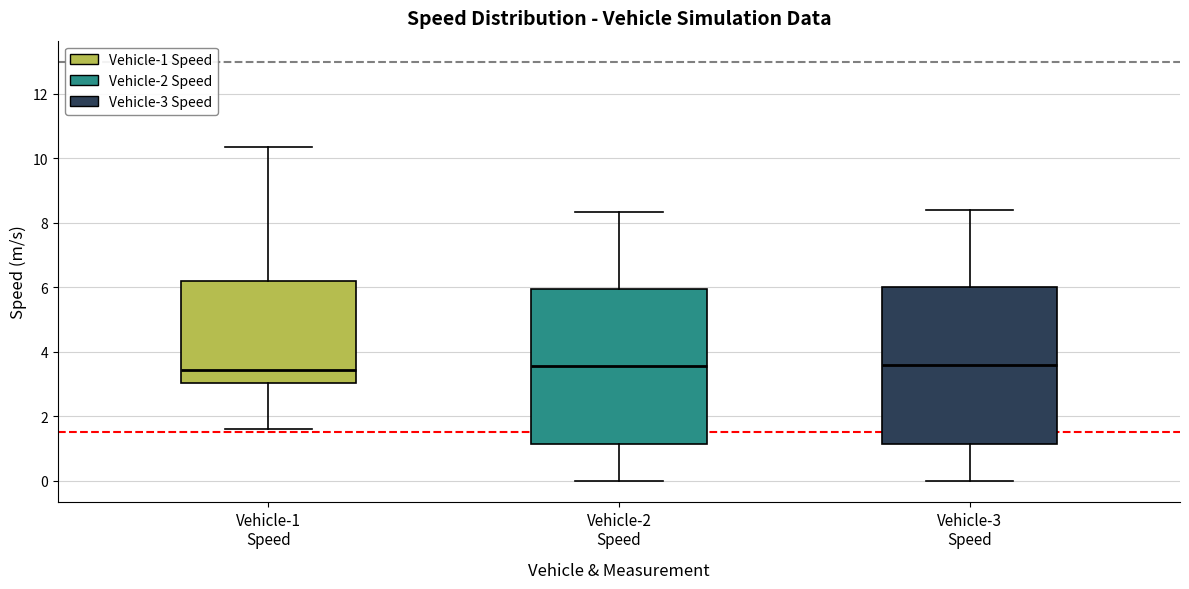

Where does the median line of the box for Vehicle-2 Speed sit on the y-axis? The values are not printed on the chart, so give them approximately, as read against the axis.

3.6